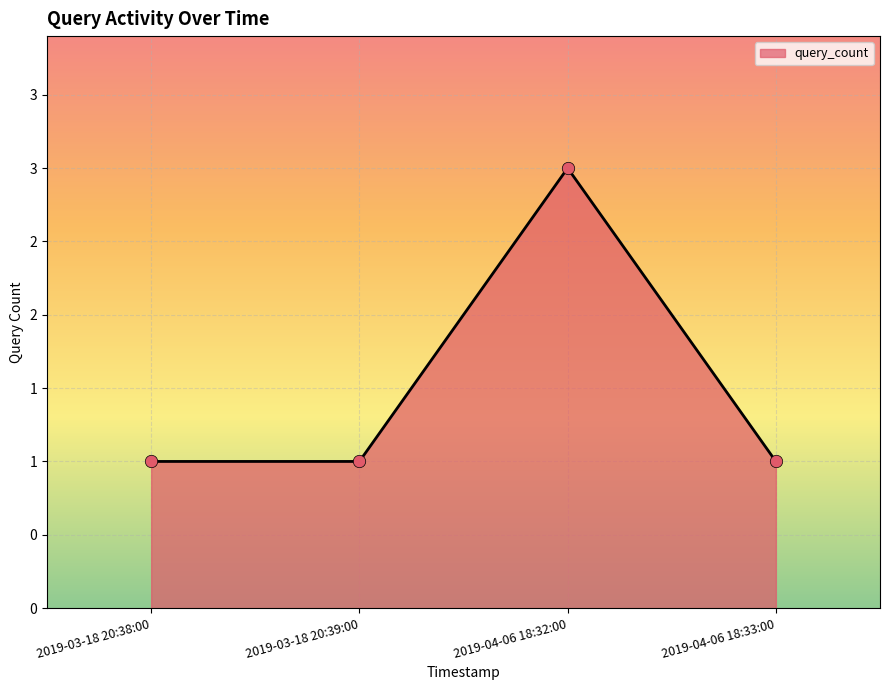

Approximately how many times larger is the value at 2019-03-18 20:38:00 compared to 2019-03-18 20:39:00?

1.0